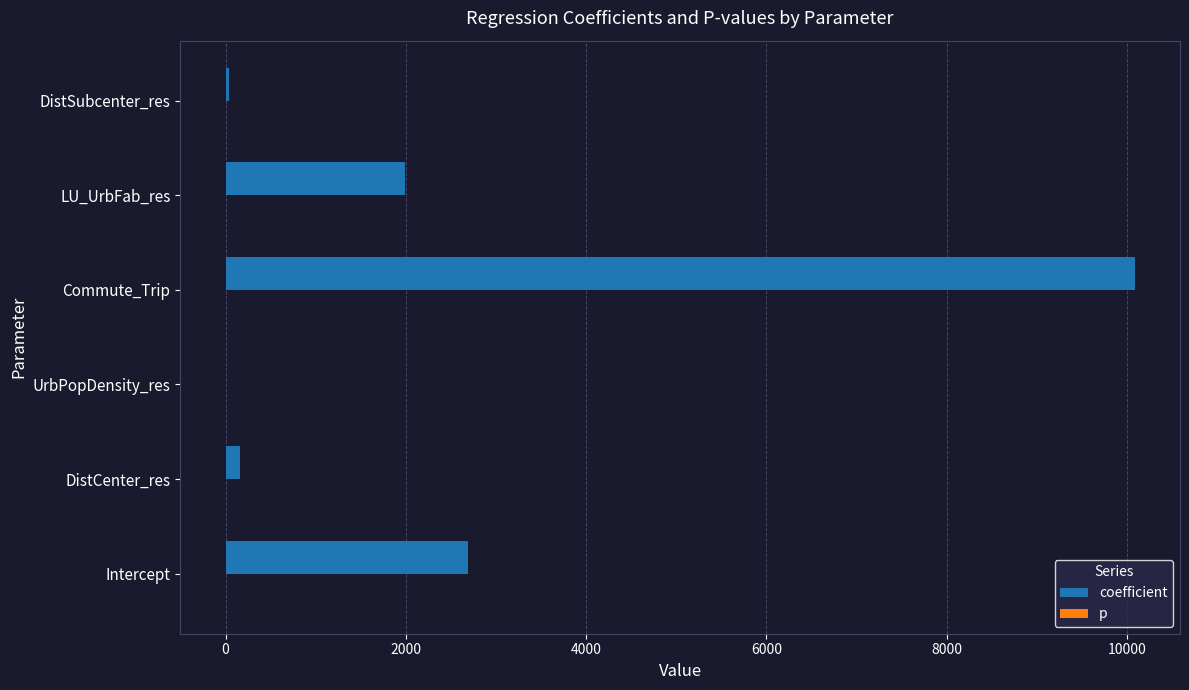

What is the sum of all coefficient values?

14958.6